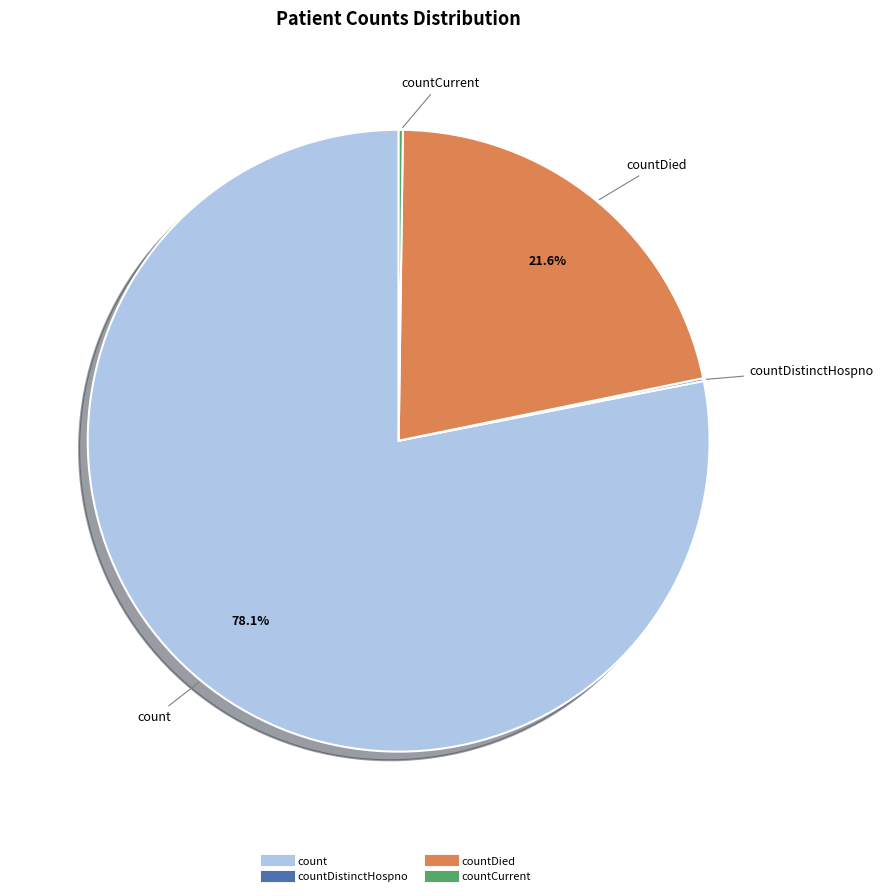

To the nearest percent, what is the average slice percentage?

25%